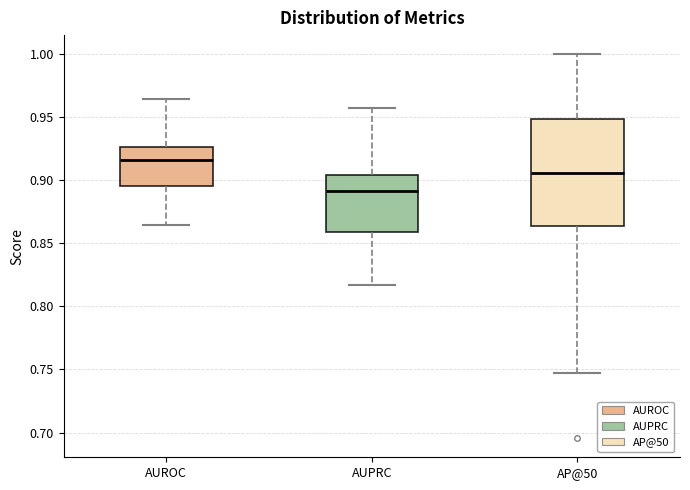

Where does the median line of the box for AP@50 sit on the y-axis? The values are not printed on the chart, so give them approximately, as read against the axis.

0.905